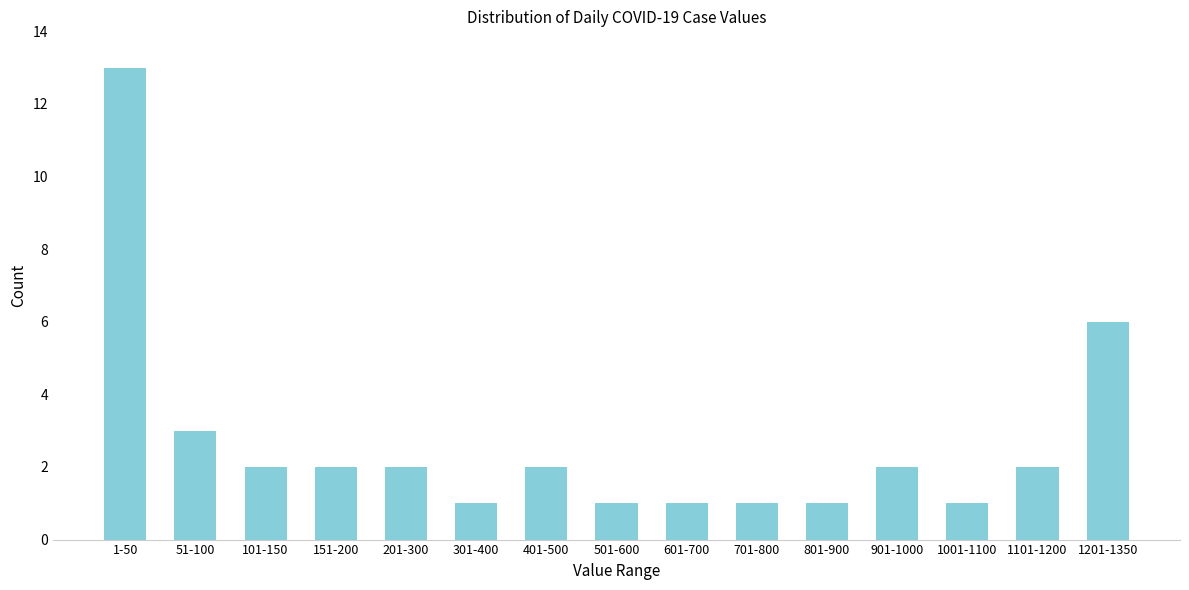

Reading left to right, extract all data points from this chart.

13	3	2	2	2	1	2	1	1	1	1	2	1	2	6